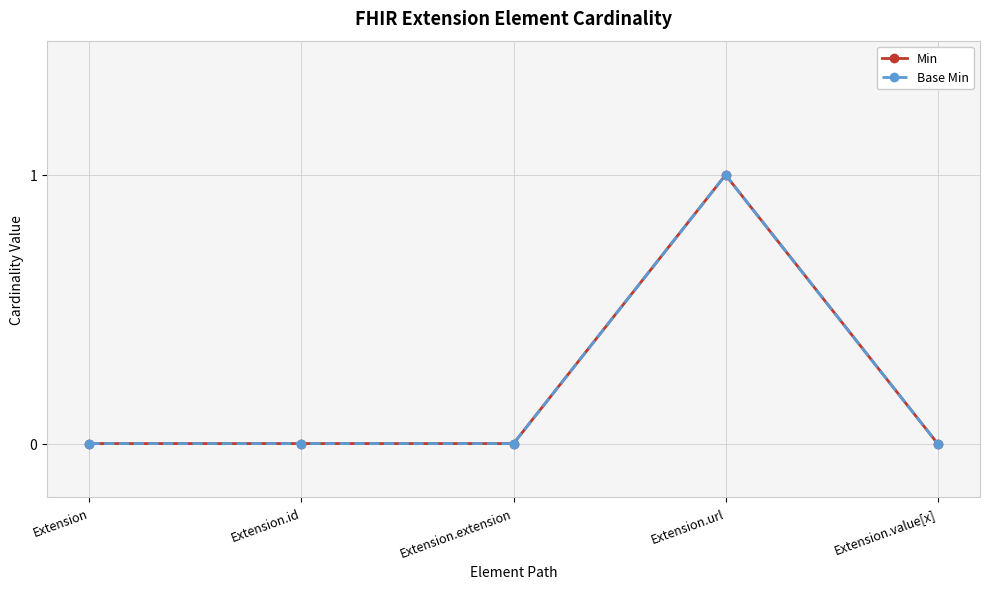

True or false: Base Min and Min intersect in this chart.

False